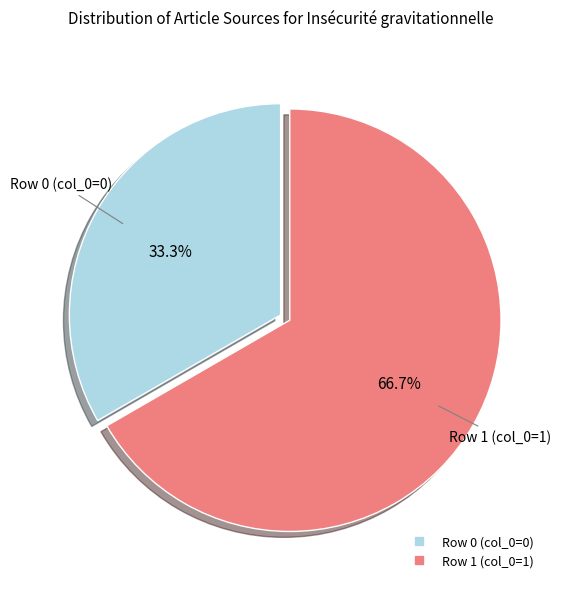

Is there any slice that represents more than half of the pie?

Yes